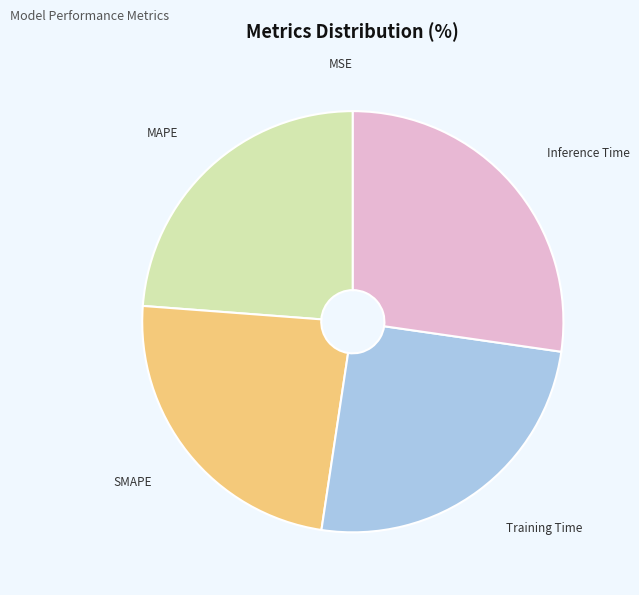

What is the largest slice in the pie chart?

Inference Time